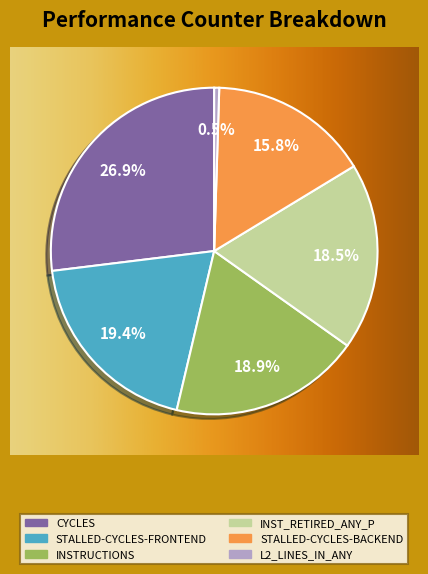

How many slices are in this pie chart?

6